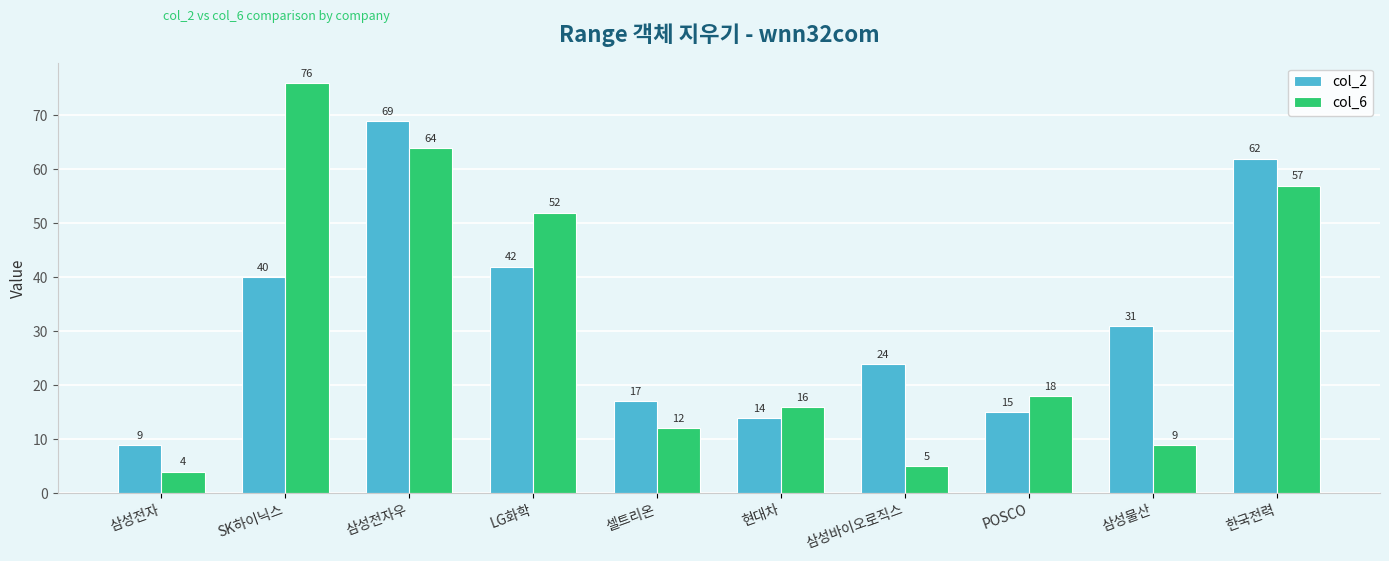

Reading right to left, transcribe all the data shown in this chart.

col_2: 한국전력=62	삼성물산=31	POSCO=15	삼성바이오로직스=24	현대차=14	셀트리온=17	LG화학=42	삼성전자우=69	SK하이닉스=40	삼성전자=9
col_6: 한국전력=57	삼성물산=9	POSCO=18	삼성바이오로직스=5	현대차=16	셀트리온=12	LG화학=52	삼성전자우=64	SK하이닉스=76	삼성전자=4